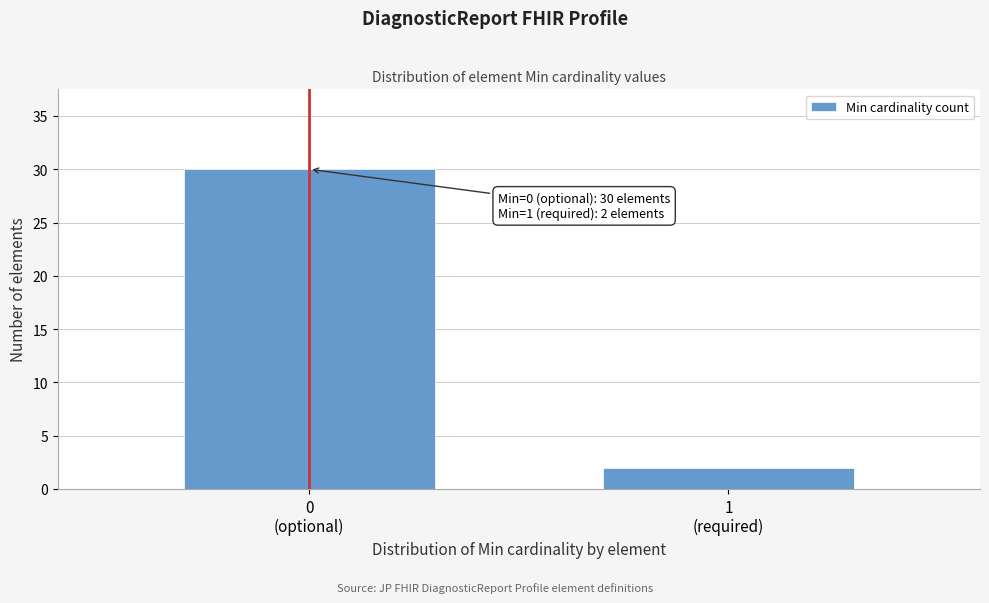

Reading left to right, transcribe all the data shown in this chart.

30	2